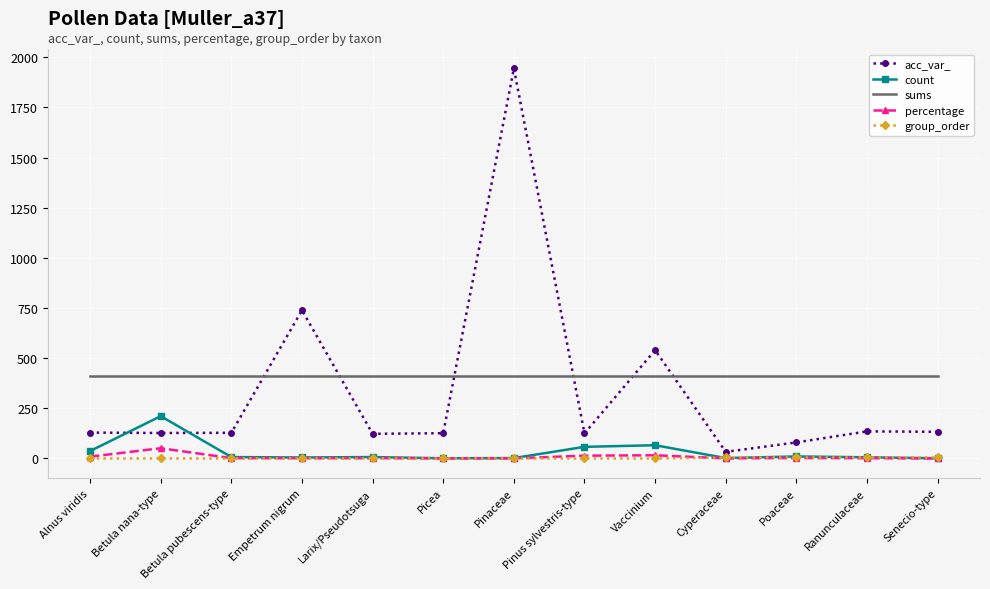

Is it true that acc_var_ equals 80.0 at Poaceae?

True